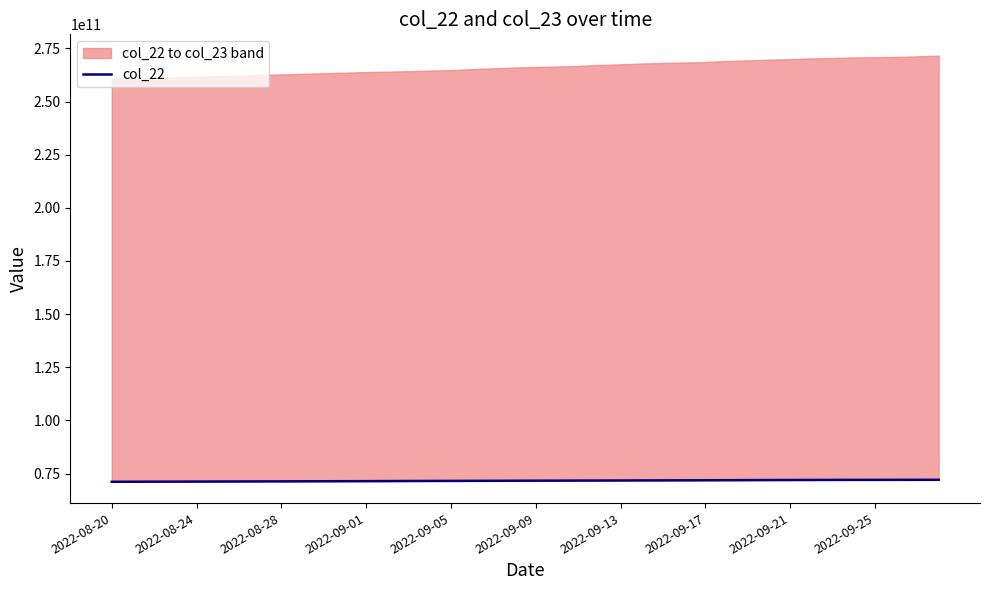

Which label corresponds to the smallest value in the chart?

2022-08-20